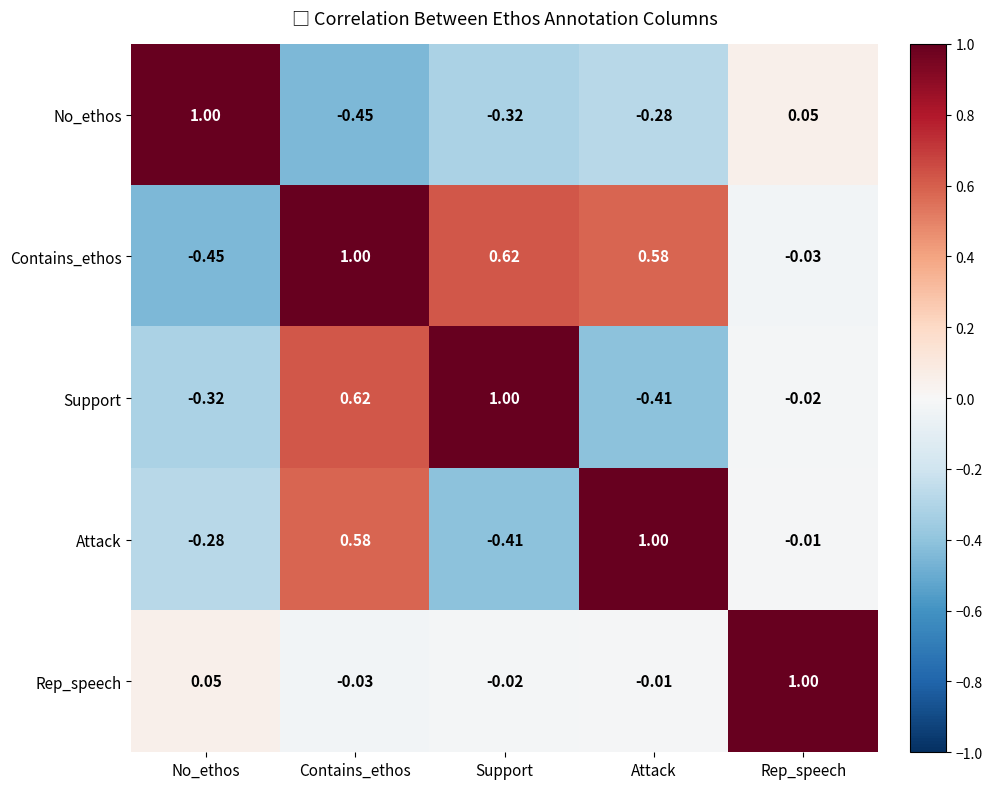

List the labels in order of Rep_speech value, largest first.

Rep_speech, No_ethos, Attack, Support, Contains_ethos